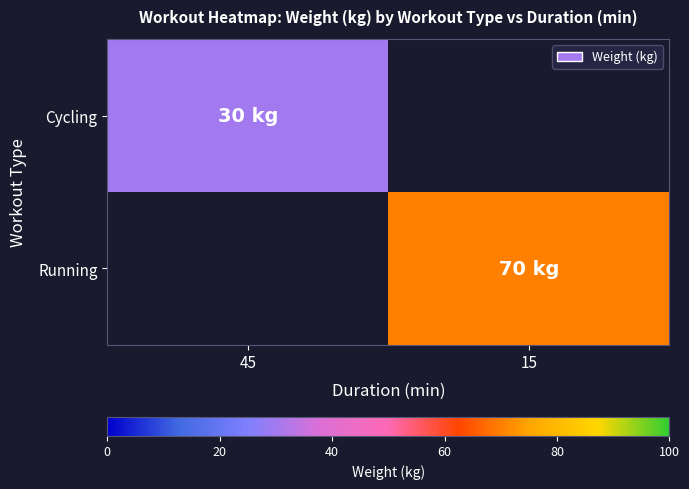

The value of Running at 15 is 31.2. True or false?

False